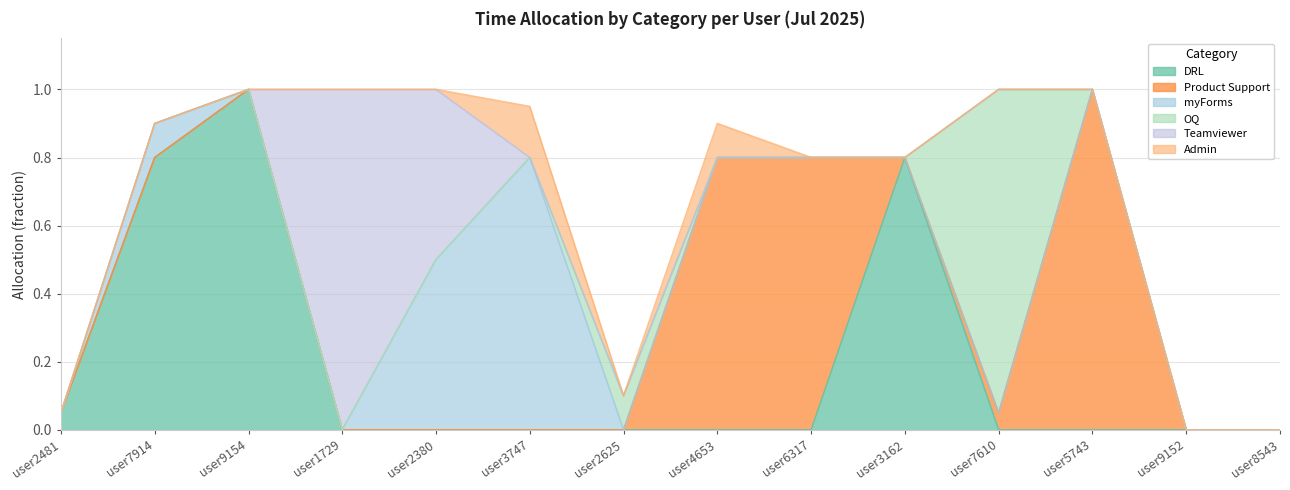

What is the difference between the Product Support values at user5743 and user7610?

0.9